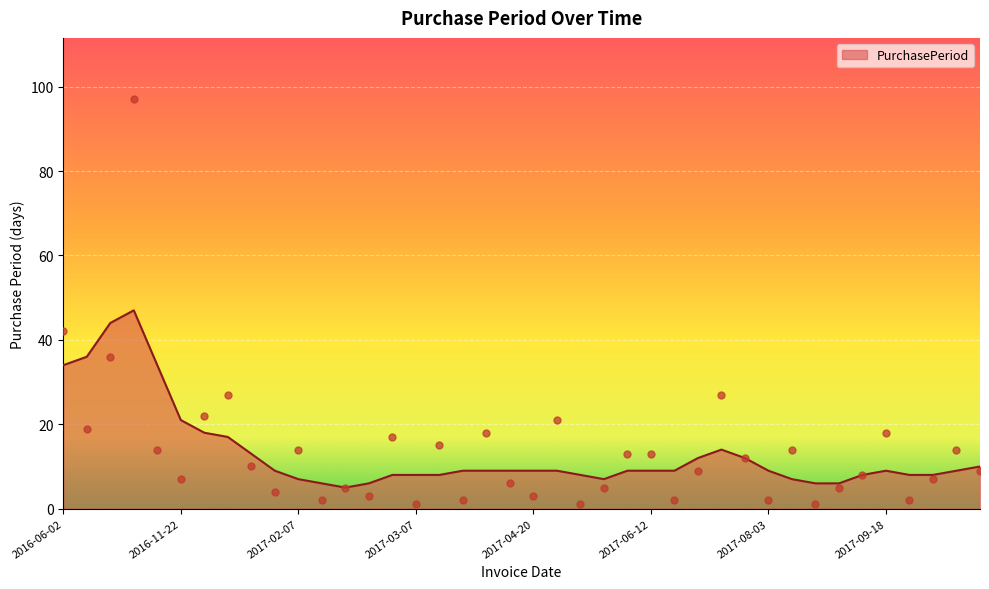

What is the change in value from 2017-01-24 to 2017-09-27?

+3